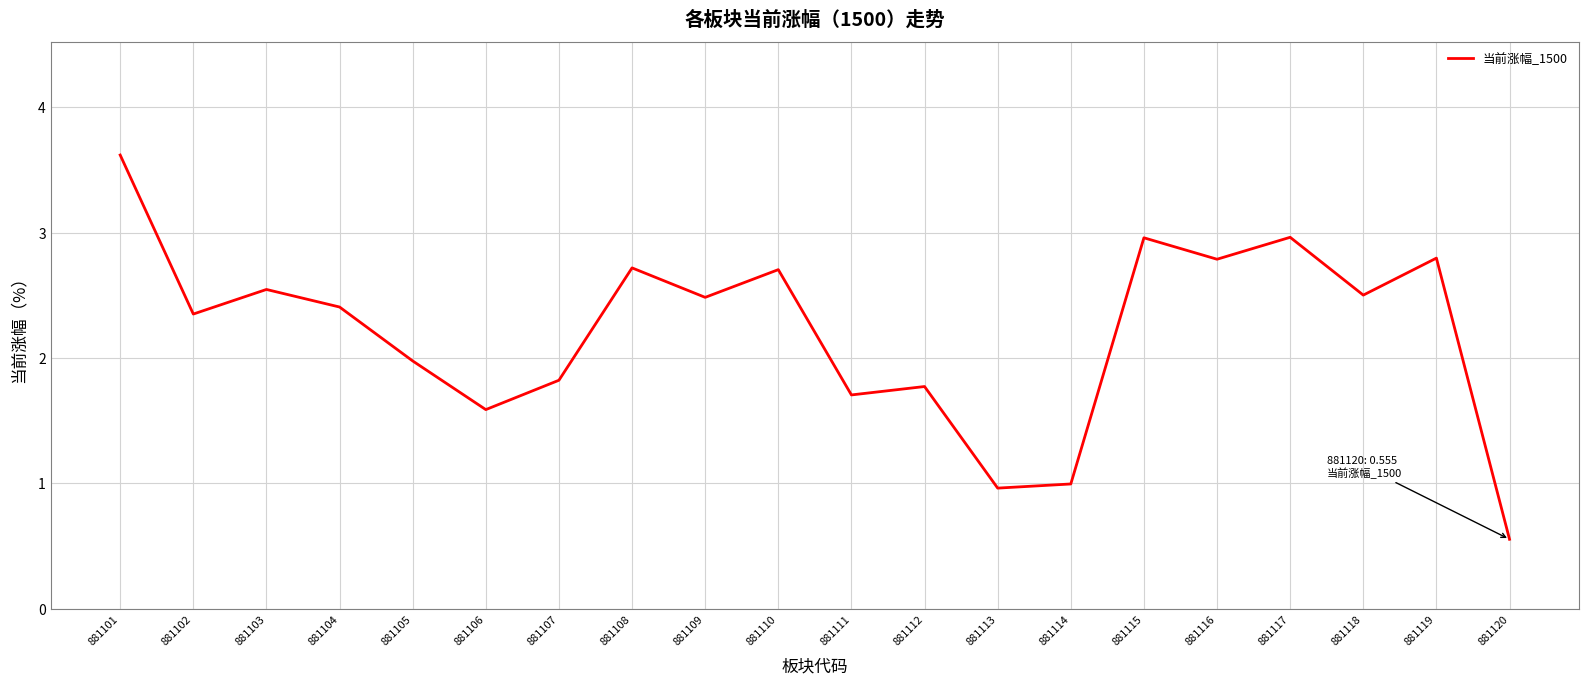

What is the difference between the maximum and minimum values?

3.1